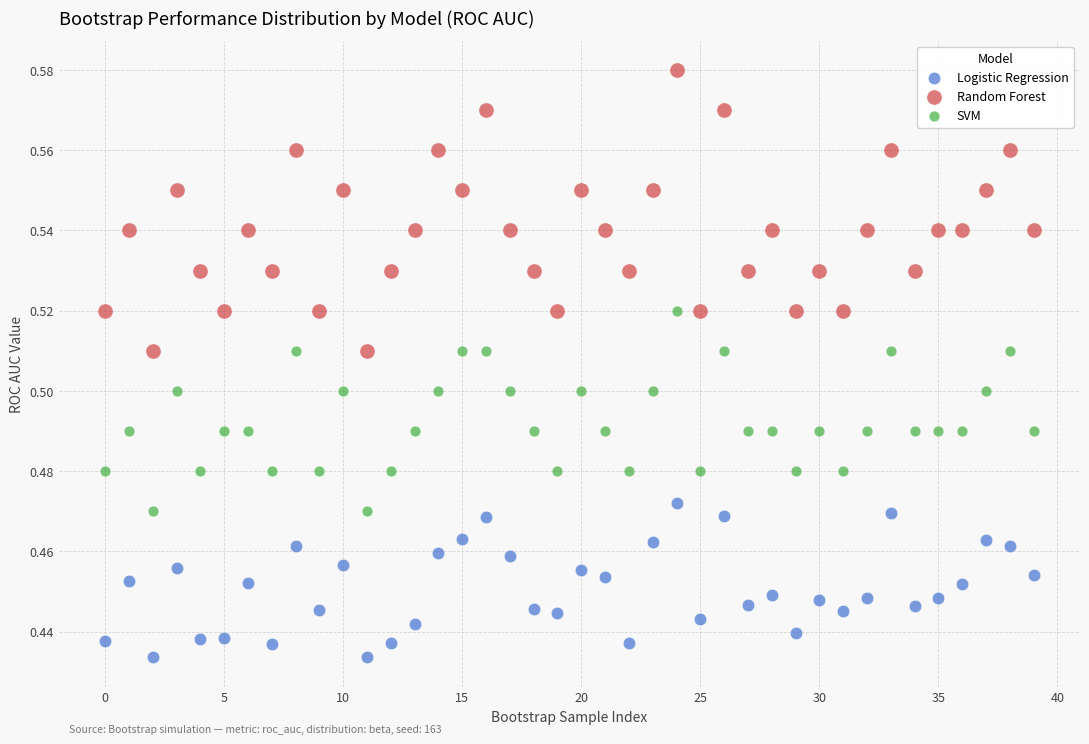

Which series contains the lowest Y value?

Logistic Regression